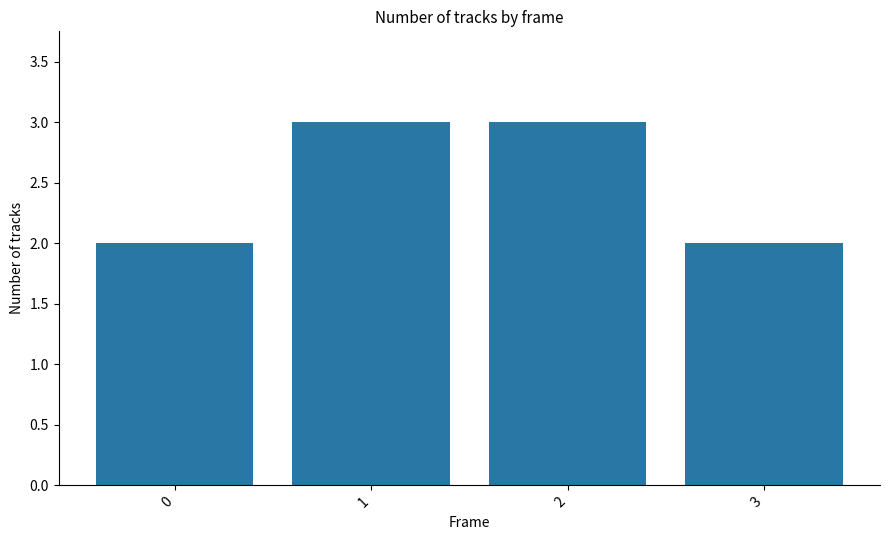

What is the maximum value shown in the chart?

3